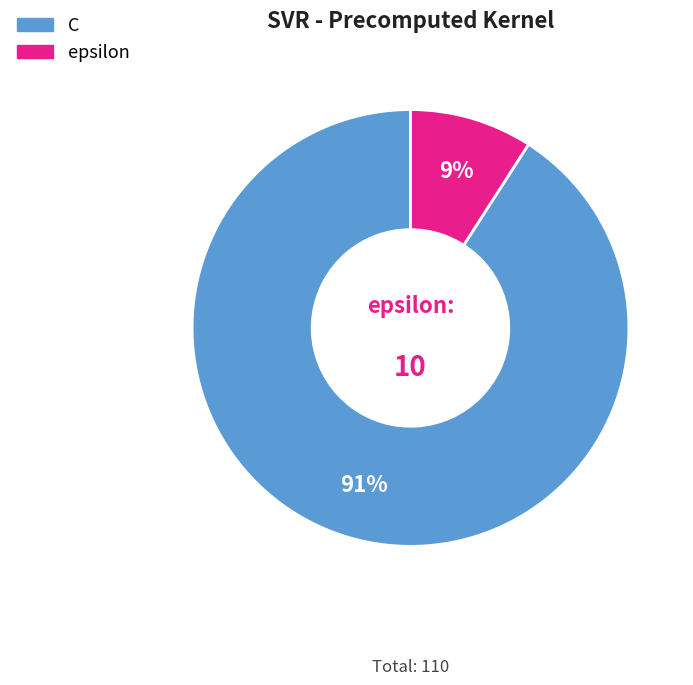

Rank the categories by value from lowest to highest.

epsilon, C